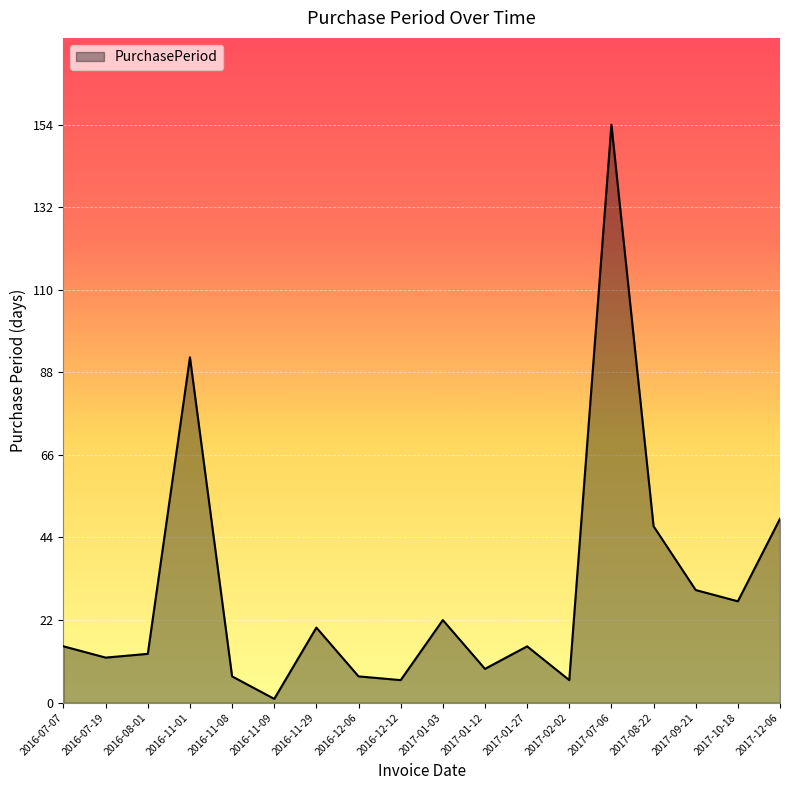

What position from the left is 2016-12-12?

9